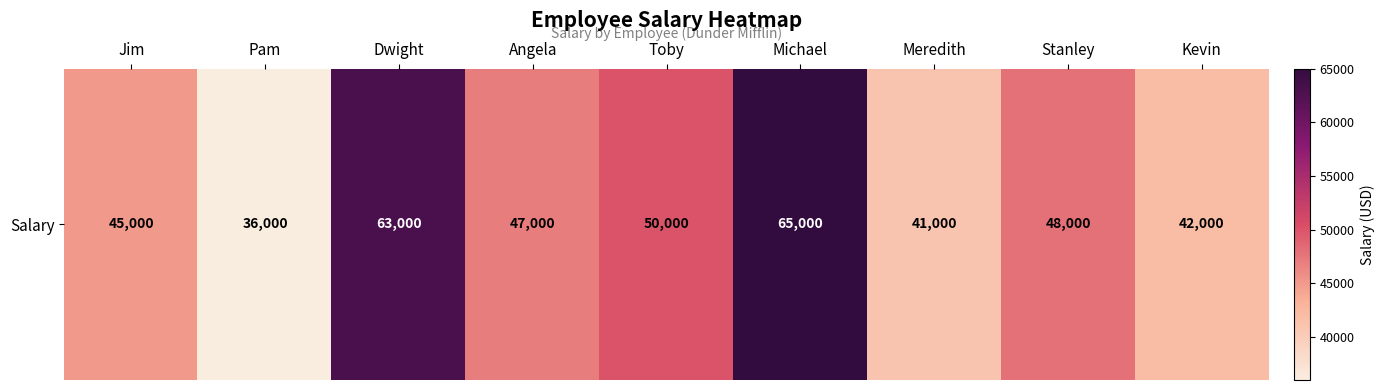

What is the approximate value at Stanley?

48000